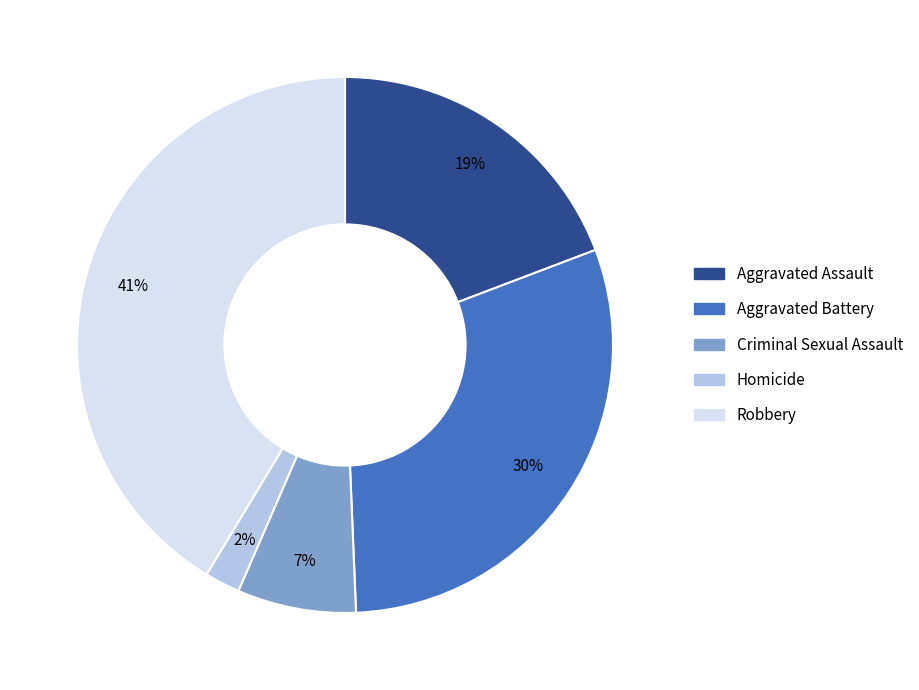

Does Criminal Sexual Assault account for over 50% of the chart?

No